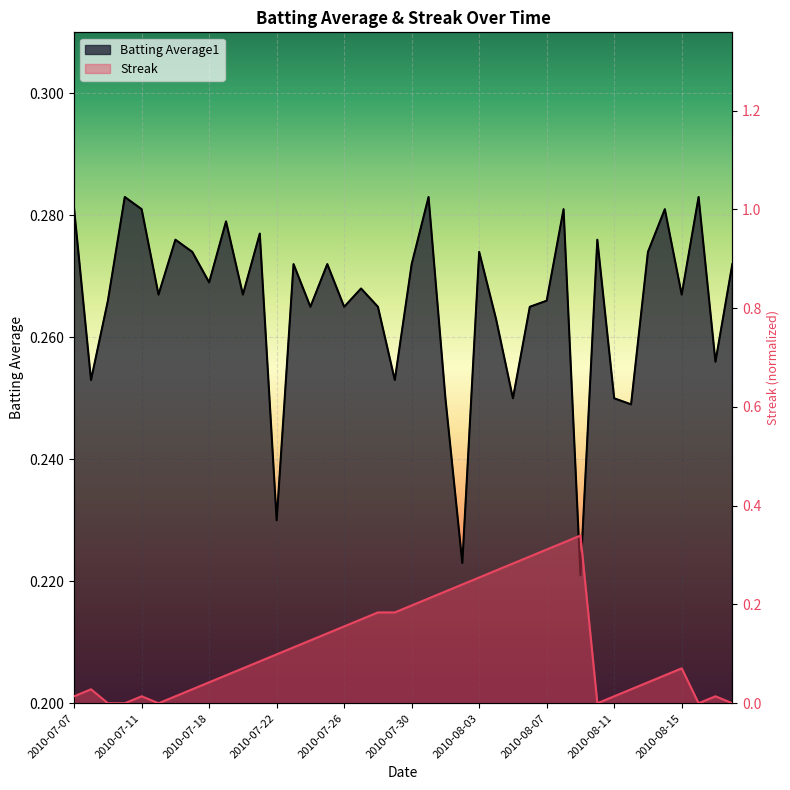

What is the spread (max minus min) of values at 2010-08-09?

0.1